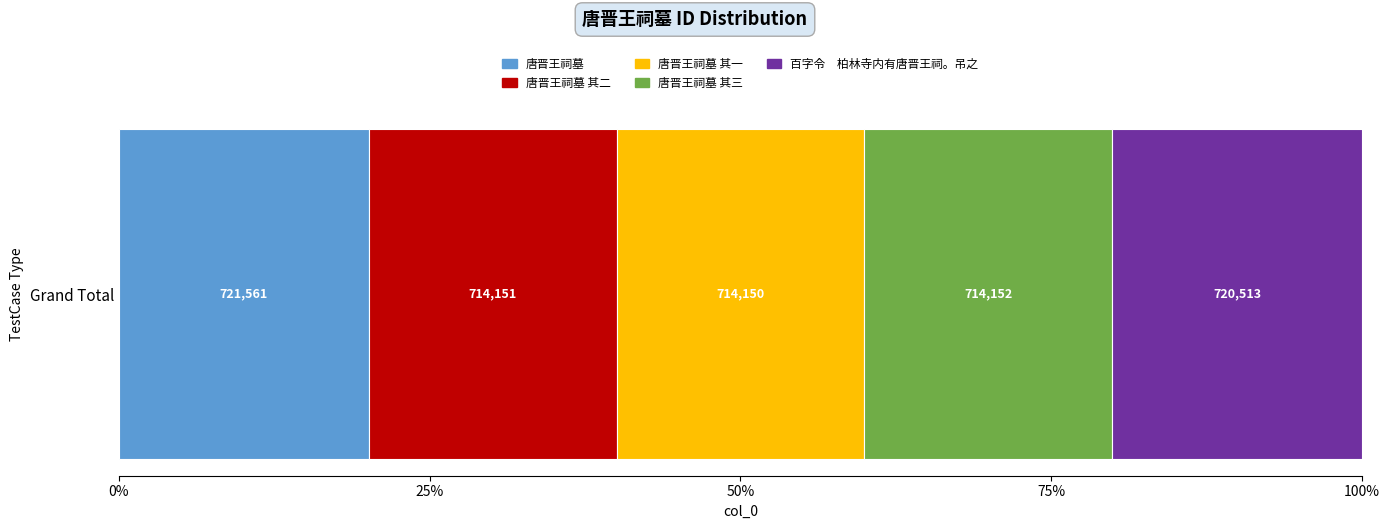

How many bars are there in total?

5